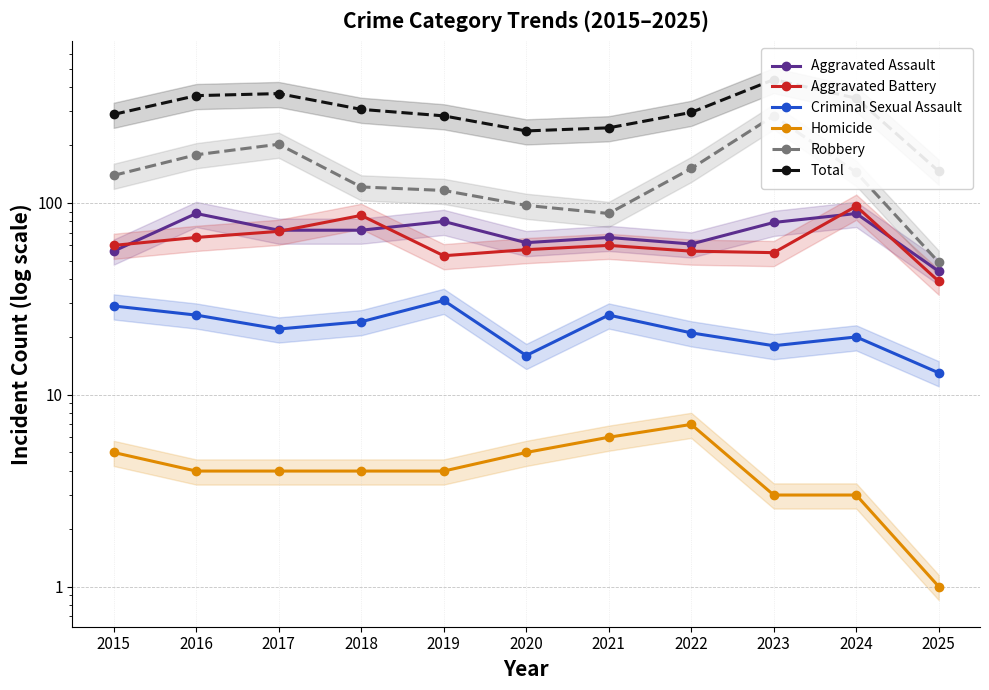

How many lines are shown in the chart?

6